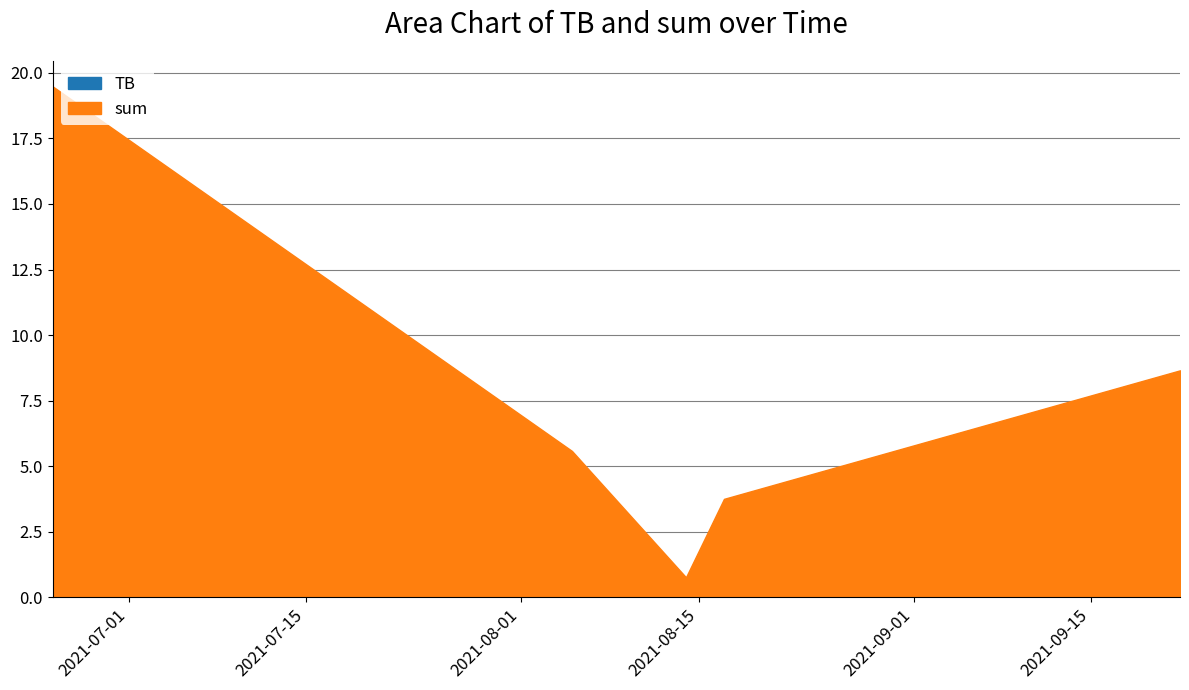

At which category is the sum across all series the highest?

2021-06-25